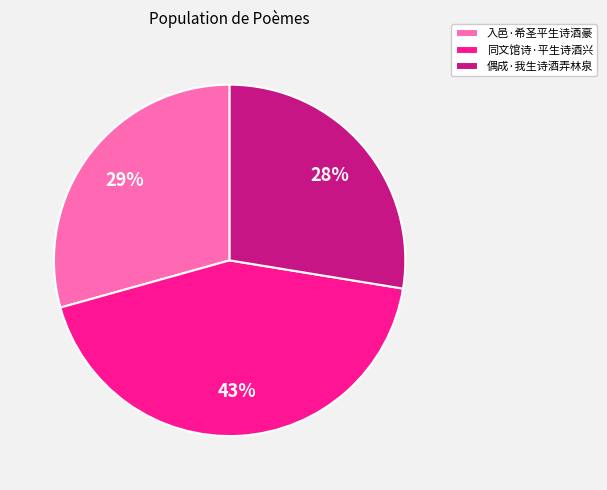

How many segments does this pie chart have?

3